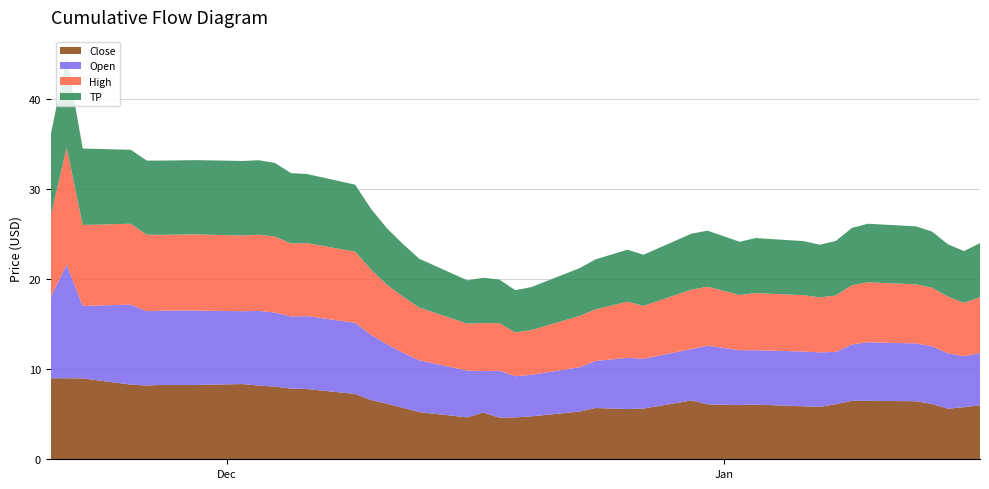

Reading left to right, transcribe all the data shown in this chart.

Close: 9.0	9.0	9.0	8.3	8.2	8.2	8.2	8.3	8.2	8.1	7.8	7.8	7.2	6.6	6.2	5.7	5.2	4.7	5.2	4.6	4.7	4.8	5.3	5.7	5.6	5.6	6.5	6.1	6.0	6.1	5.9	5.8	6.1	6.5	6.5	6.4	6.1	5.6	5.8	6.0
Open: 9.0	12.6	8.1	8.9	8.2	8.2	8.3	8.1	8.3	8.2	8.0	8.1	7.9	7.2	6.6	6.1	5.8	5.2	4.6	5.2	4.6	4.6	4.9	5.2	5.7	5.5	5.7	6.5	6.1	6.0	6.1	6.0	5.8	6.2	6.5	6.4	6.4	6.2	5.7	5.8
High: 9.0	13.0	9.0	9.0	8.5	8.4	8.5	8.4	8.5	8.4	8.1	8.1	7.9	7.2	6.6	6.2	5.8	5.2	5.3	5.3	4.9	5.0	5.7	5.7	6.2	5.9	6.6	6.5	6.1	6.3	6.3	6.1	6.3	6.6	6.7	6.6	6.5	6.3	5.9	6.2
TP: 9.0	10.1	8.5	8.2	8.2	8.2	8.2	8.3	8.3	8.2	7.8	7.7	7.4	6.8	6.3	5.8	5.4	4.8	5.0	4.8	4.7	4.8	5.3	5.5	5.8	5.7	6.2	6.2	5.9	6.1	6.0	5.8	6.1	6.4	6.5	6.4	6.2	5.8	5.8	6.0